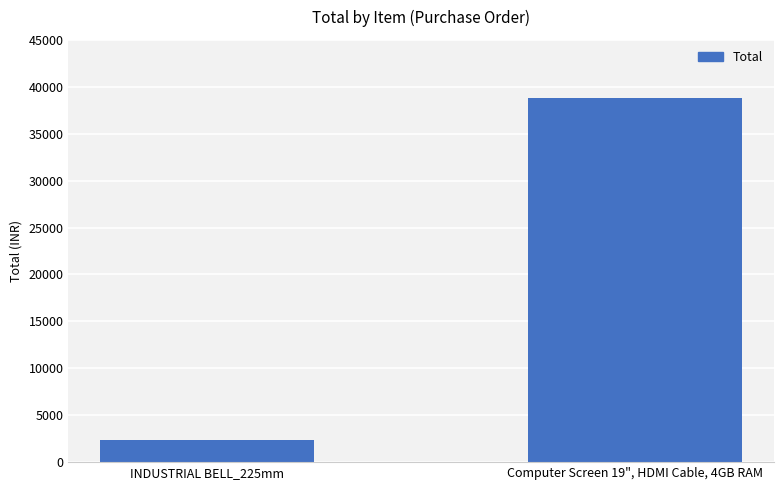

What position from the right is Computer Screen 19", HDMI Cable, 4GB RAM?

1